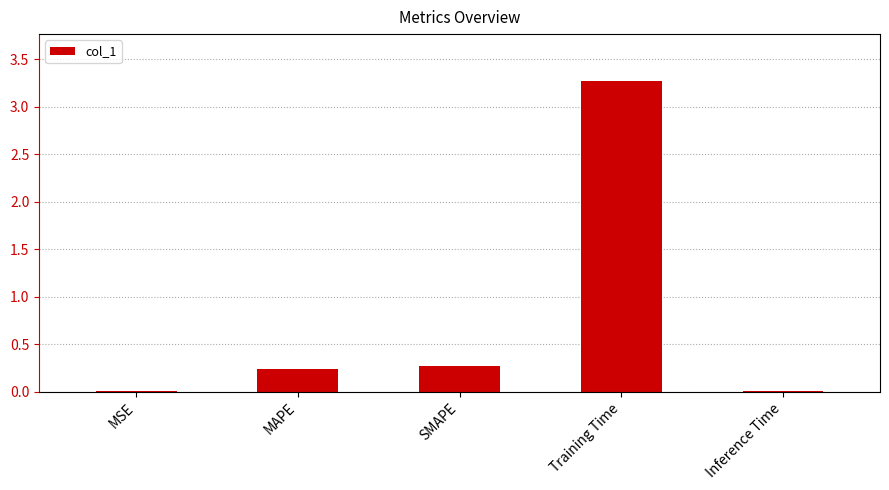

Which label corresponds to the largest value in the chart?

Training Time